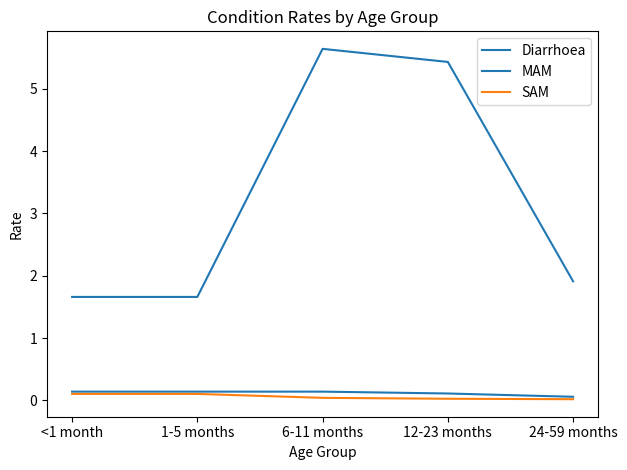

Does the chart display data point markers on the line(s)?

No